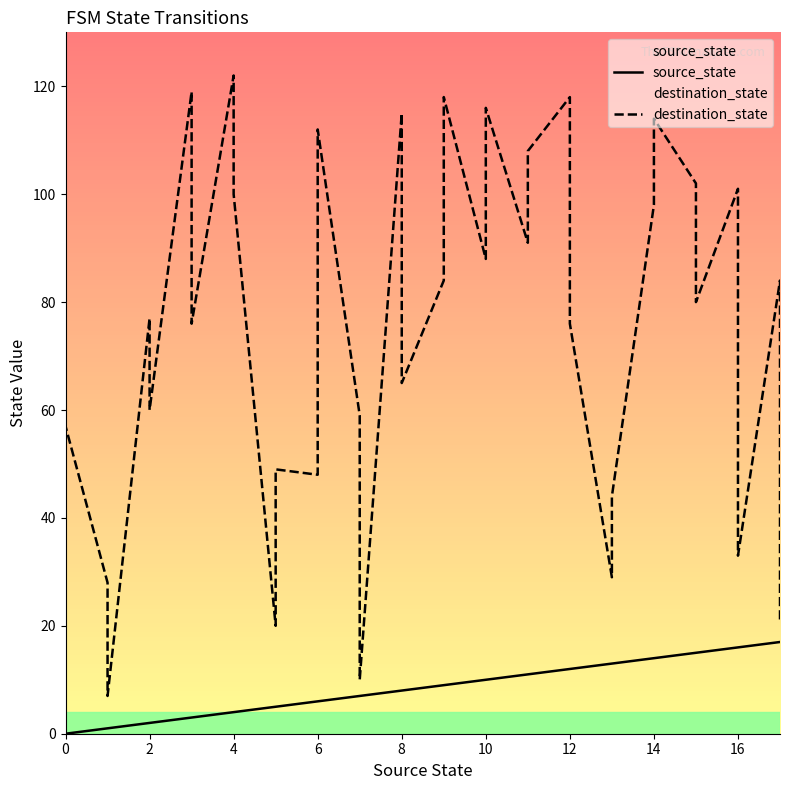

How many data points in destination_state are above 80?

17